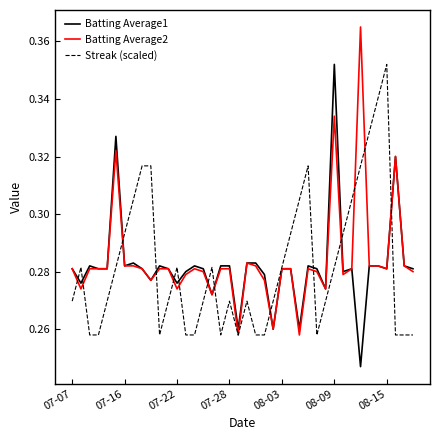

Which category has the highest value in the Streak (scaled) series?

08-15